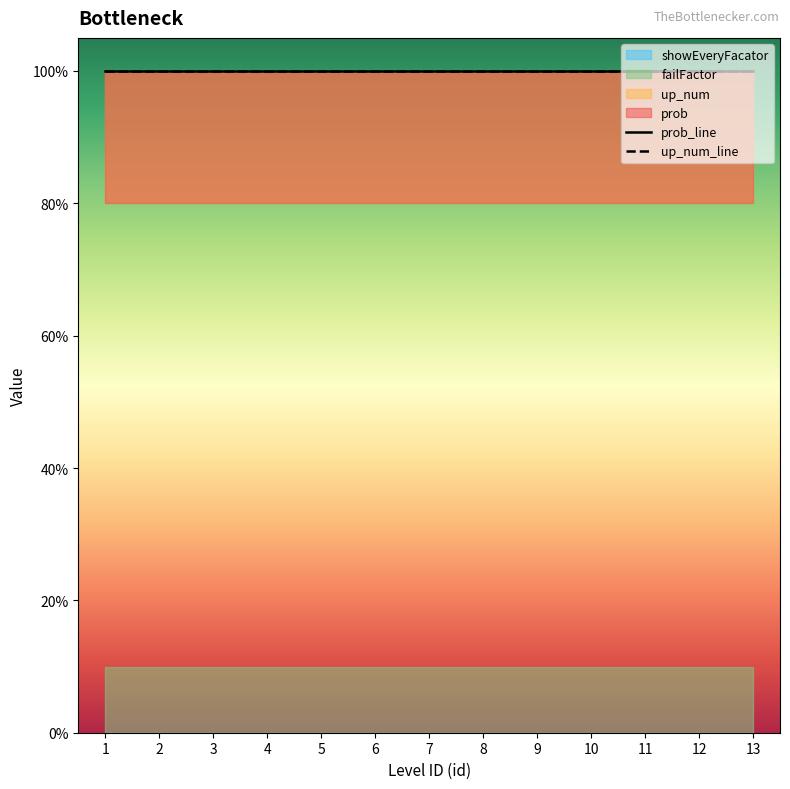

How many categories are shown in the chart?

13